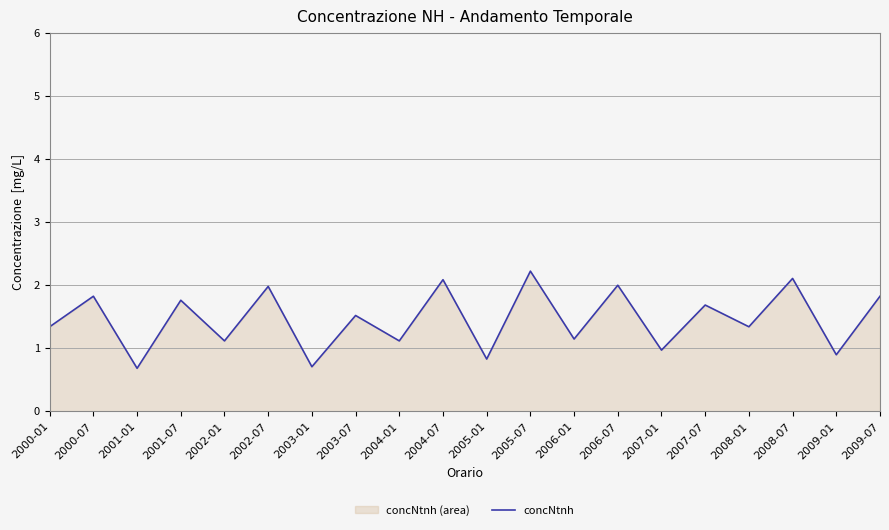

Approximately how many times larger is the value at 2001-07 compared to 2006-07?

0.9